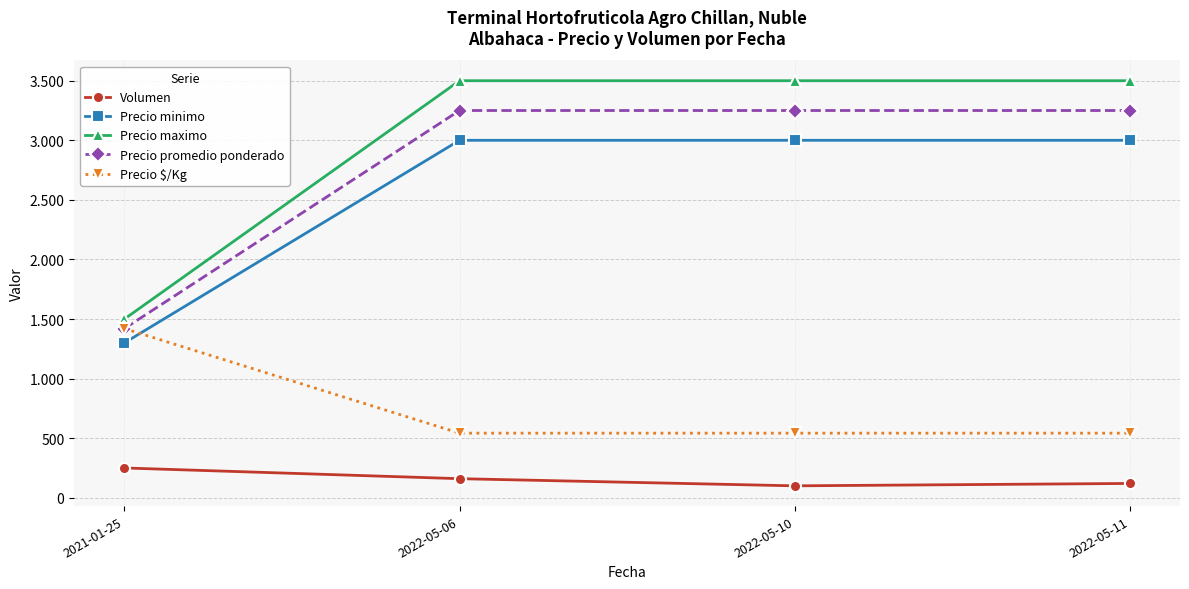

Which series ends up on top after the final intersection of Precio $/Kg and Precio minimo?

Precio minimo